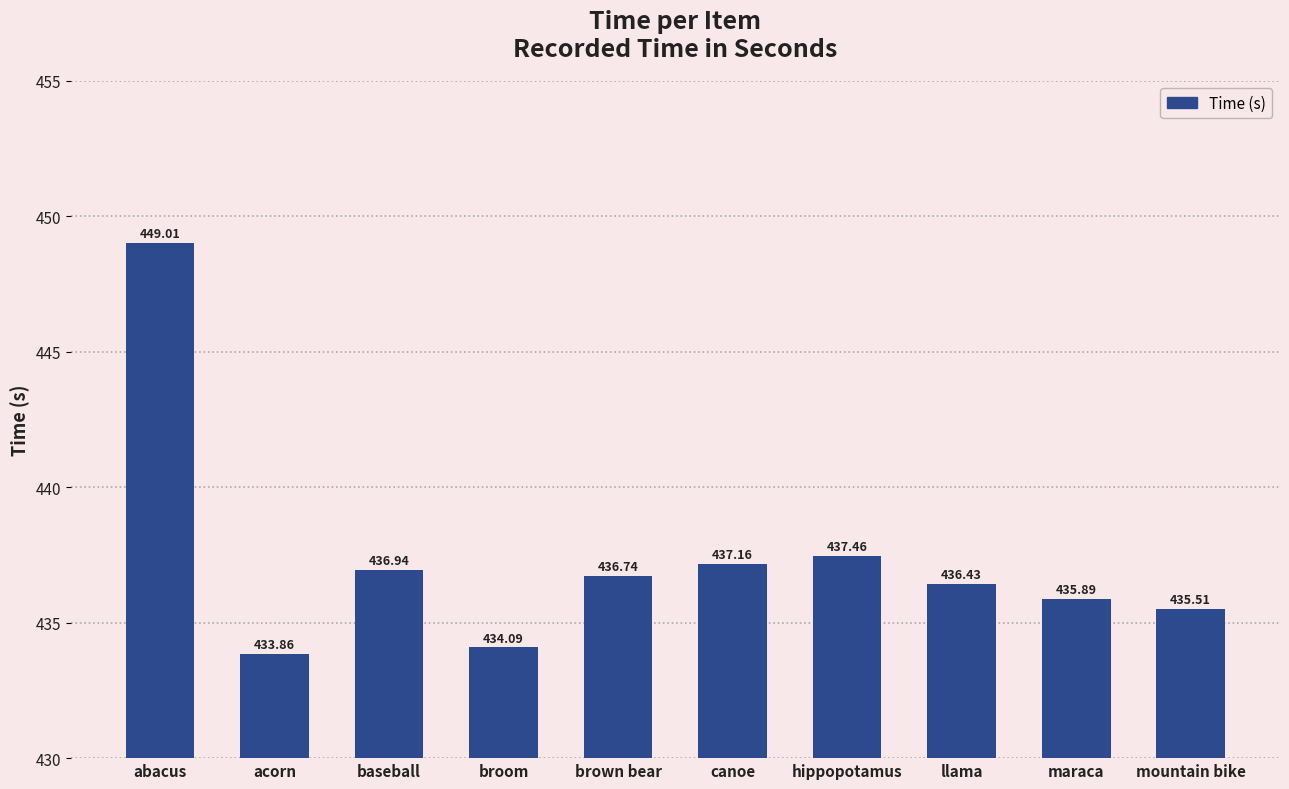

What is the label of the 4th bar from the right?

hippopotamus